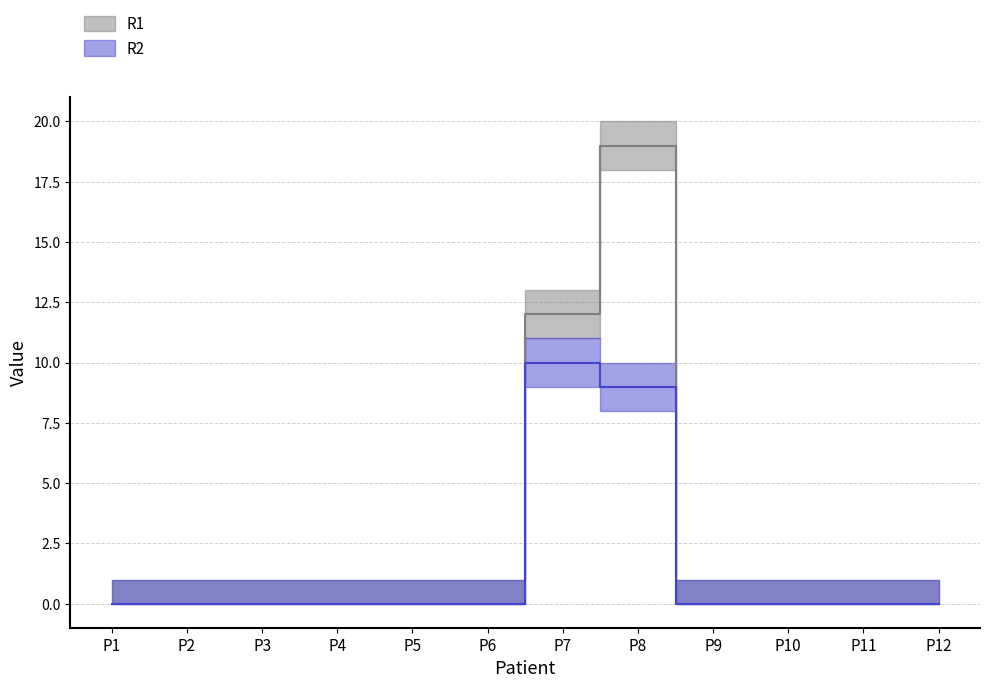

At which label is R2 closest to 5?

P8